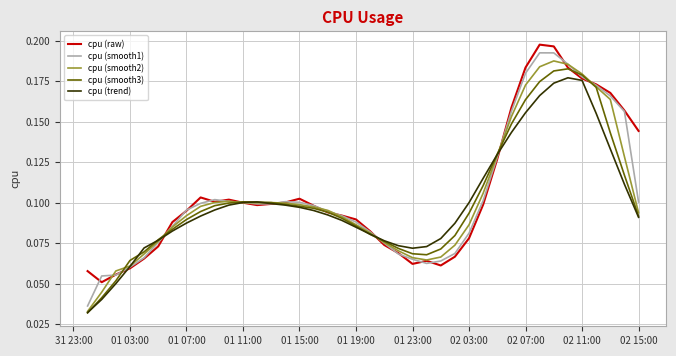

Reading left to right, what are all the values shown in this chart?

cpu (raw): 0.1	0.1	0.1	0.1	0.1	0.1	0.1	0.1	0.1	0.1	0.1	0.1	0.1	0.1	0.1	0.1	0.1	0.1	0.1	0.1	0.1	0.1	0.1	0.1	0.1	0.1	0.1	0.1	0.1	0.1	0.2	0.2	0.2	0.2	0.2	0.2	0.2	0.2	0.2	0.1
cpu (smooth1): 0.0	0.1	0.1	0.1	0.1	0.1	0.1	0.1	0.1	0.1	0.1	0.1	0.1	0.1	0.1	0.1	0.1	0.1	0.1	0.1	0.1	0.1	0.1	0.1	0.1	0.1	0.1	0.1	0.1	0.1	0.2	0.2	0.2	0.2	0.2	0.2	0.2	0.2	0.2	0.1
cpu (smooth2): 0.0	0.0	0.1	0.1	0.1	0.1	0.1	0.1	0.1	0.1	0.1	0.1	0.1	0.1	0.1	0.1	0.1	0.1	0.1	0.1	0.1	0.1	0.1	0.1	0.1	0.1	0.1	0.1	0.1	0.1	0.2	0.2	0.2	0.2	0.2	0.2	0.2	0.2	0.1	0.1
cpu (smooth3): 0.0	0.0	0.1	0.1	0.1	0.1	0.1	0.1	0.1	0.1	0.1	0.1	0.1	0.1	0.1	0.1	0.1	0.1	0.1	0.1	0.1	0.1	0.1	0.1	0.1	0.1	0.1	0.1	0.1	0.1	0.1	0.2	0.2	0.2	0.2	0.2	0.2	0.1	0.1	0.1
cpu (trend): 0.0	0.0	0.1	0.1	0.1	0.1	0.1	0.1	0.1	0.1	0.1	0.1	0.1	0.1	0.1	0.1	0.1	0.1	0.1	0.1	0.1	0.1	0.1	0.1	0.1	0.1	0.1	0.1	0.1	0.1	0.1	0.2	0.2	0.2	0.2	0.2	0.2	0.1	0.1	0.1